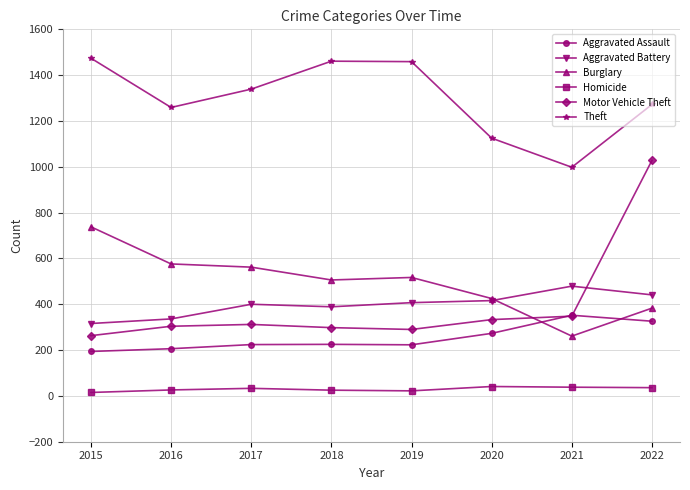

True or false: Burglary and Theft intersect in this chart.

False